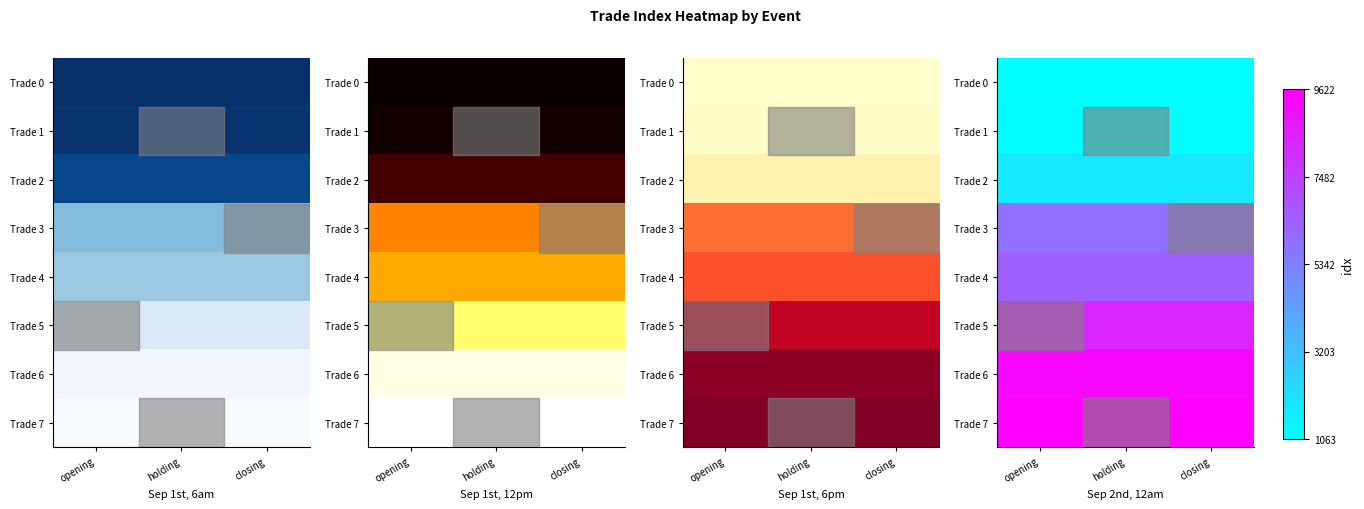

List the series in order of their peak value, highest first.

Trade 7, Trade 6, Trade 5, Trade 4, Trade 3, Trade 2, Trade 1, Trade 0